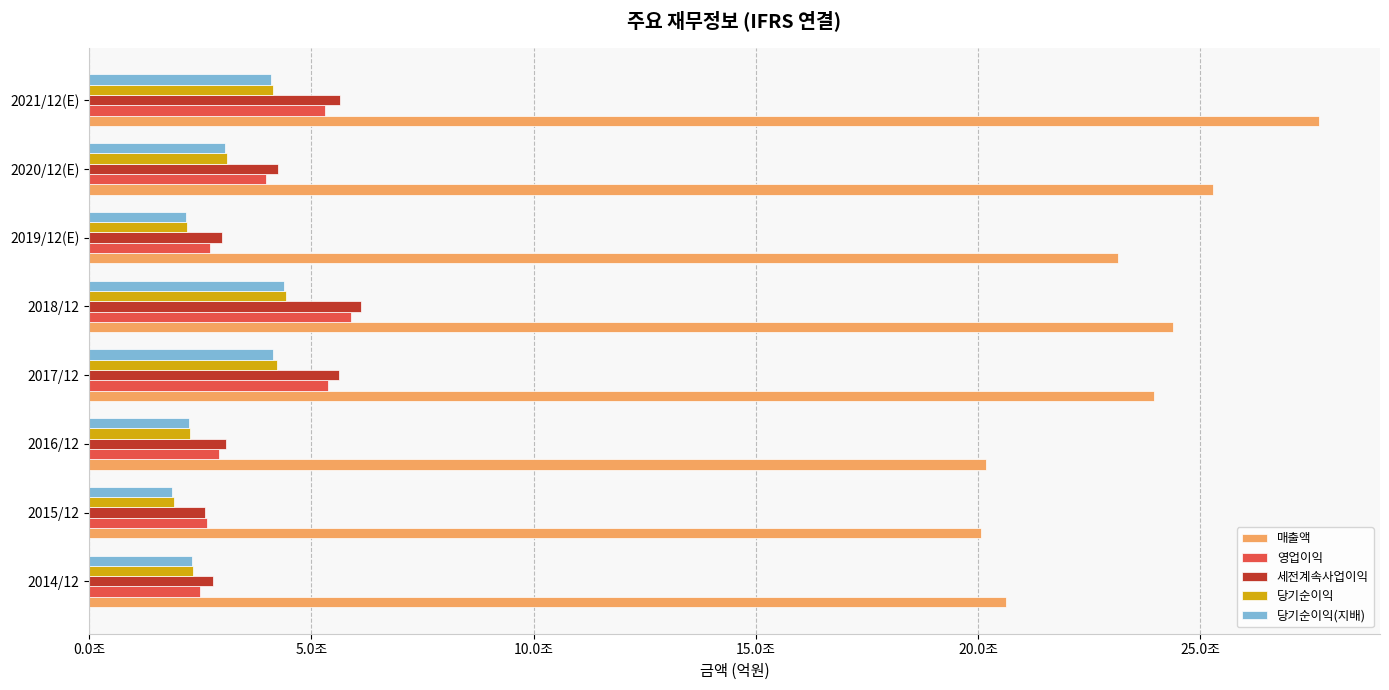

What is the lowest value of the 매출액 series?

2006535